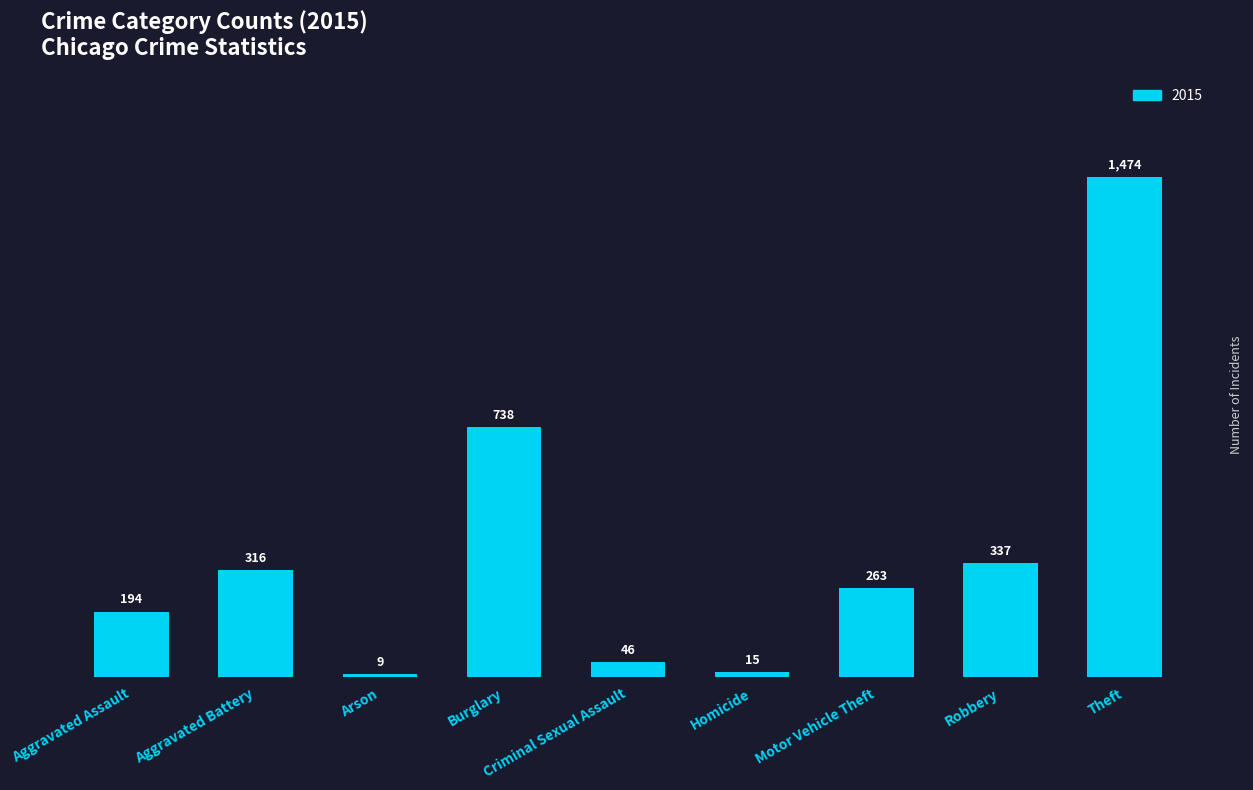

What is the label of the 9th bar from the left?

Theft